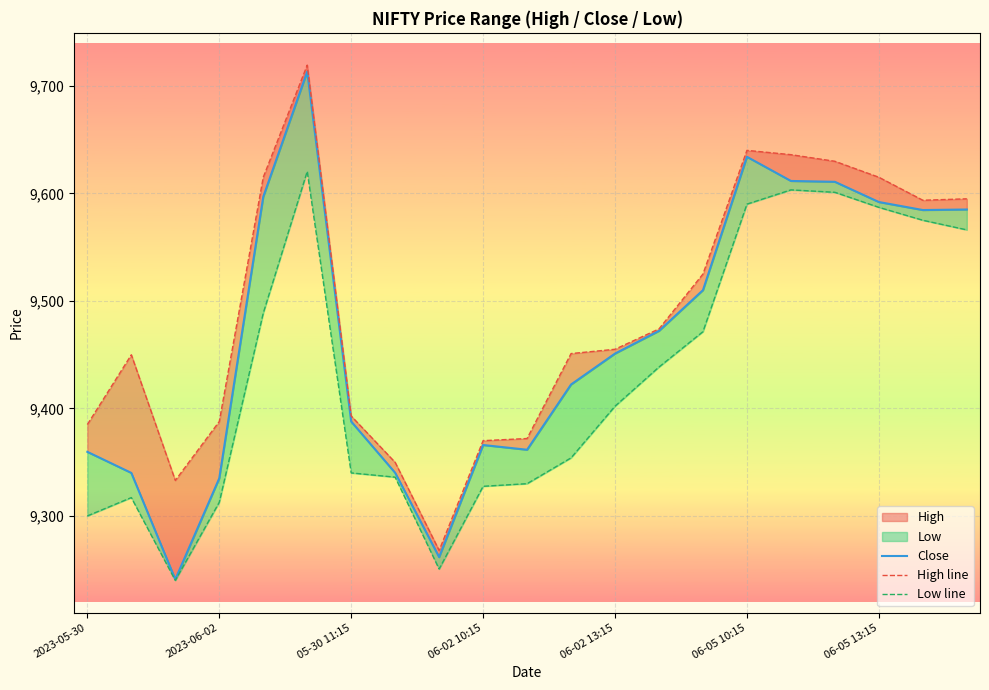

What is the difference between the second highest and minimum values in the High line series?

372.1